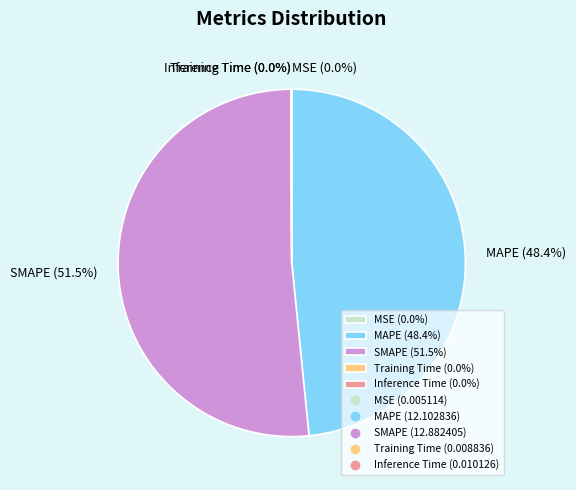

Which category has the biggest portion of the pie?

SMAPE